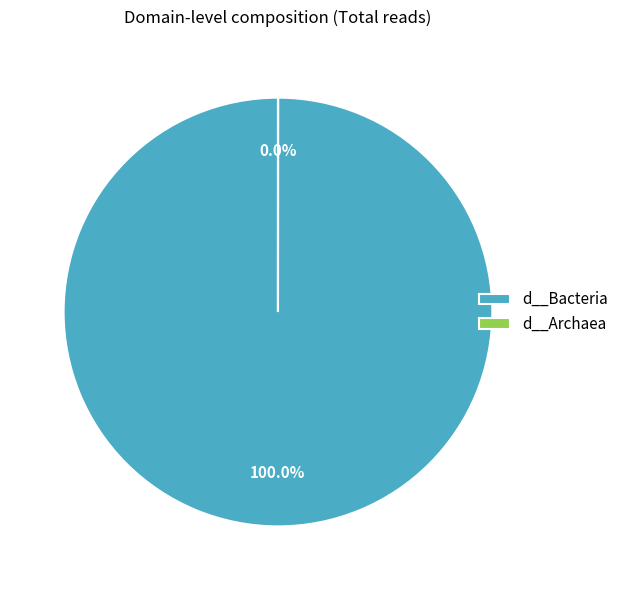

Combined, what portion of the pie is d__Bacteria and d__Archaea?

100.0%